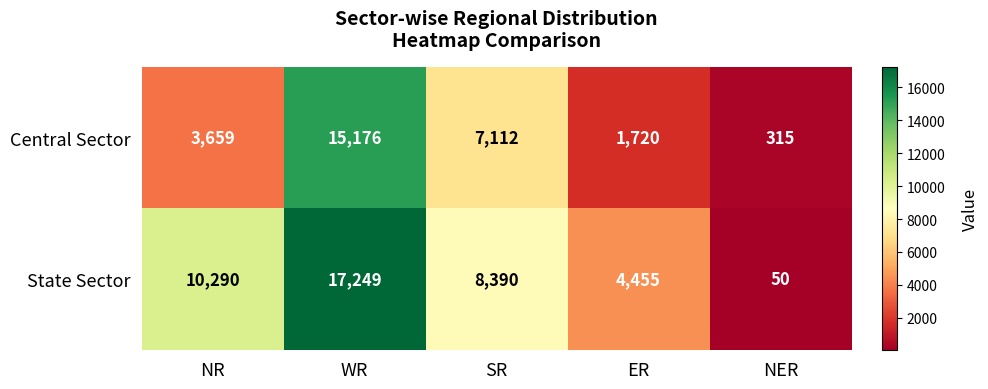

What is the difference between the Central Sector values at SR and NR?

3453